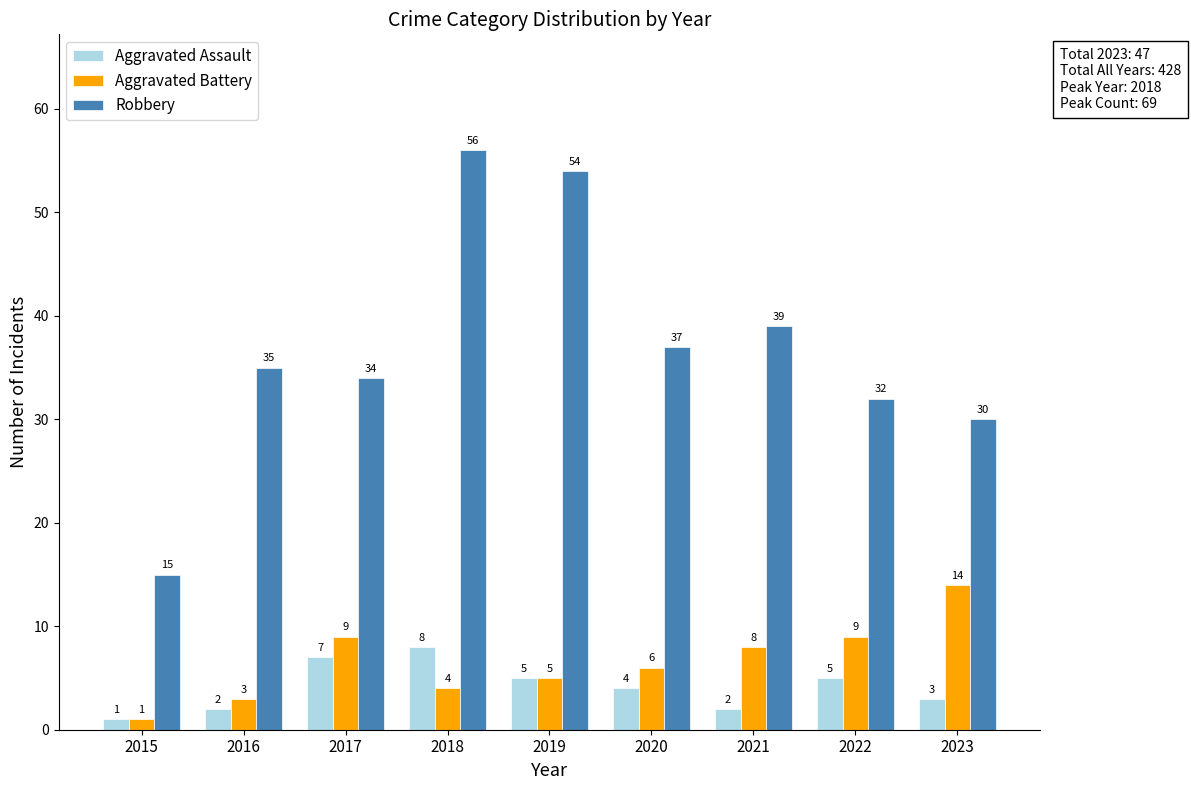

What is the minimum value for Aggravated Assault?

1